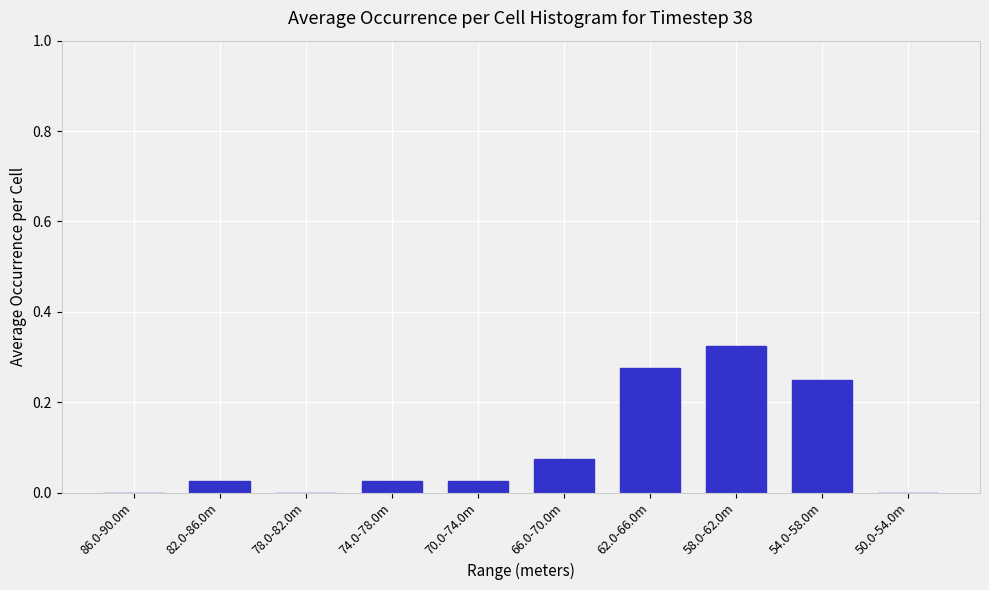

Between 82.0-86.0m and 50.0-54.0m, which is larger?

82.0-86.0m